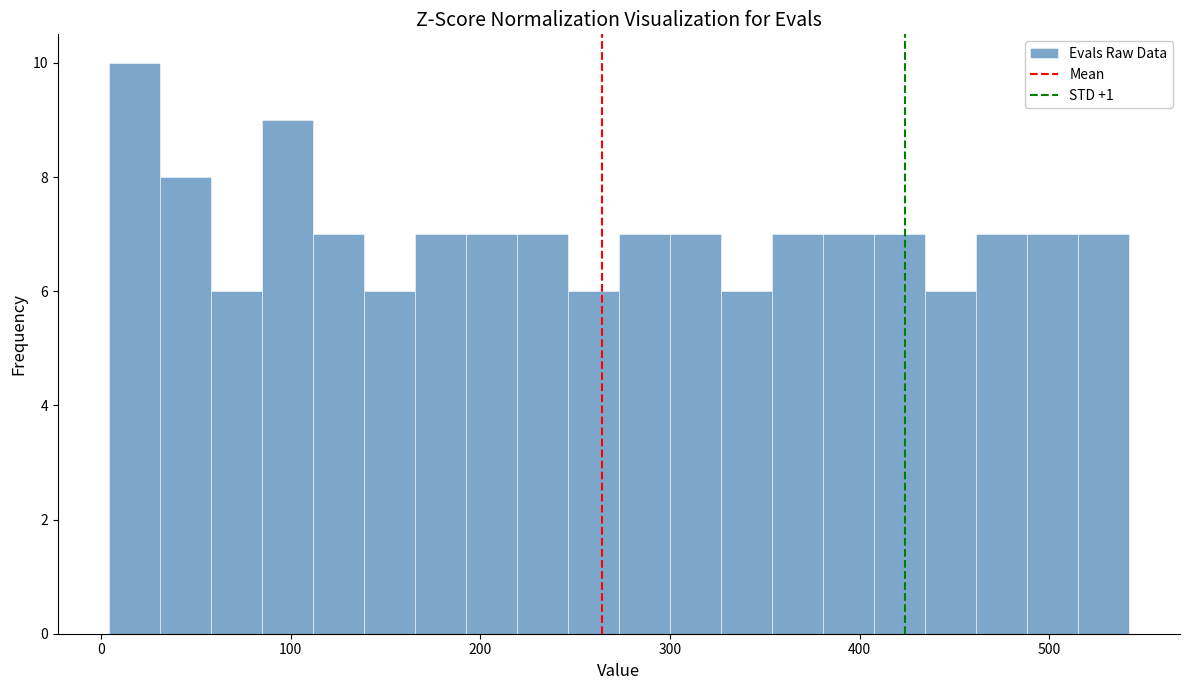

Read against the x-axis, roughly where is the centre of the tallest bar?

20